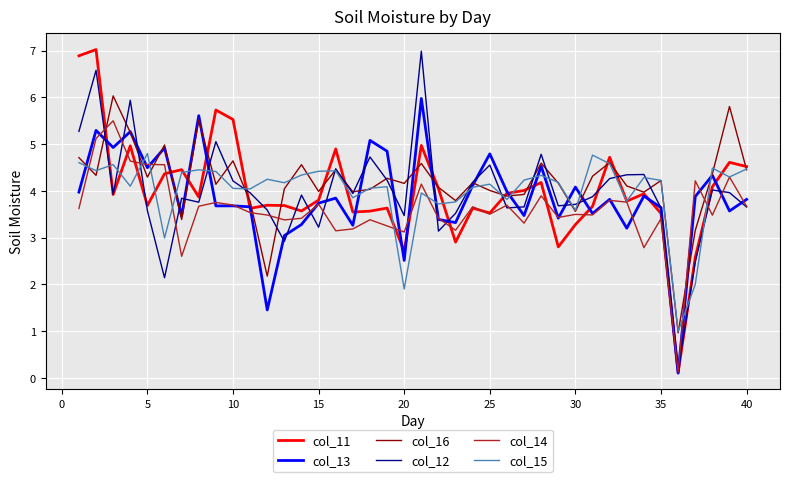

What is the lowest value of the col_11 series?

0.1